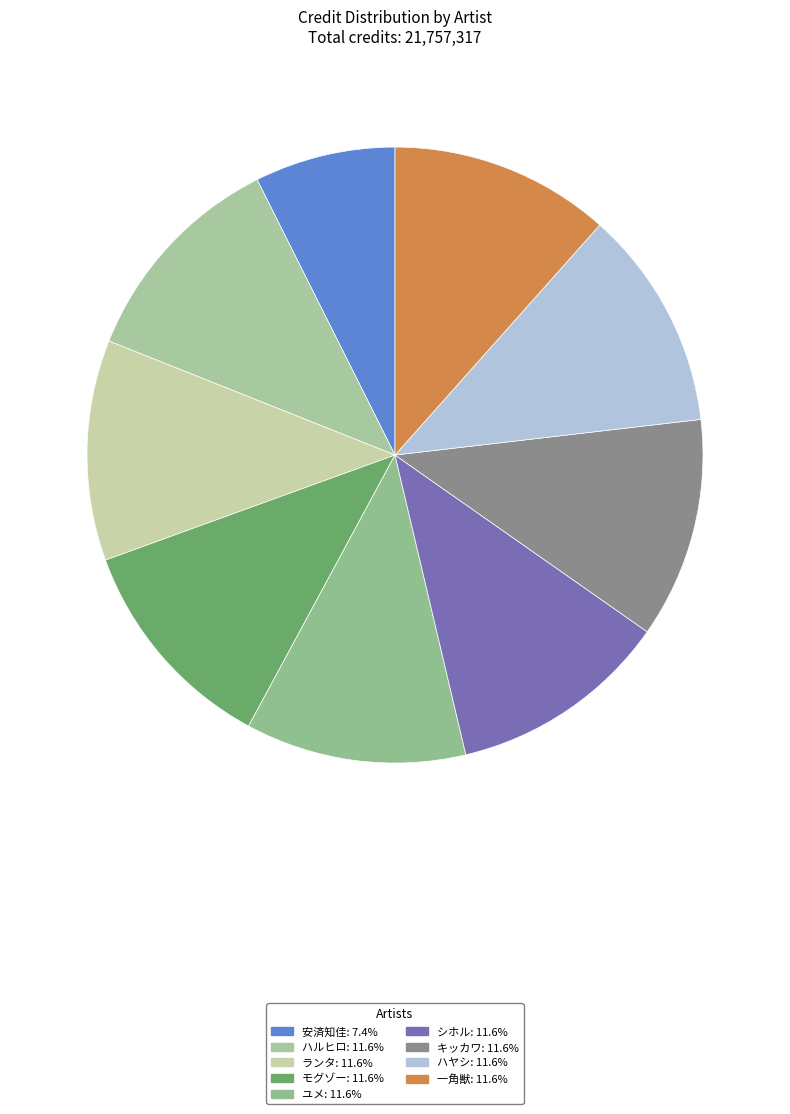

To the nearest percent, what is the difference between the largest and smallest slice percentages?

4%